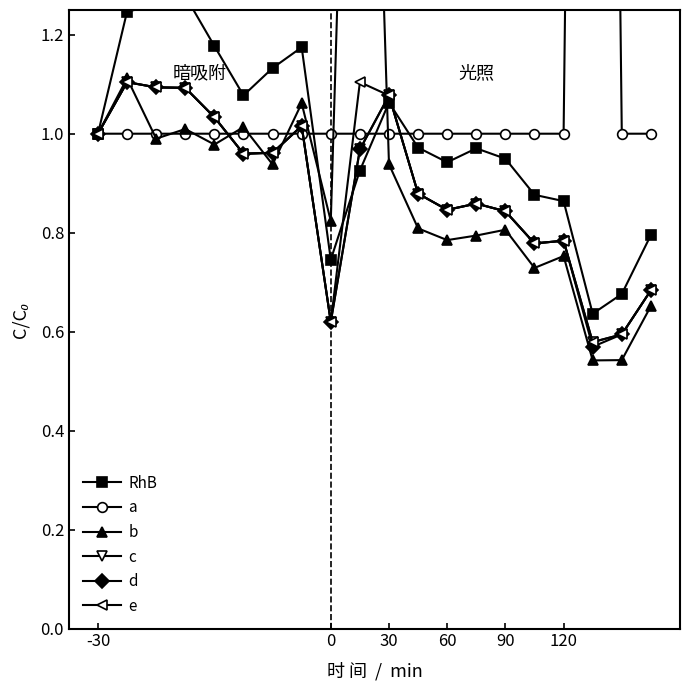

Is it true that c equals 1.1 at 0?

False